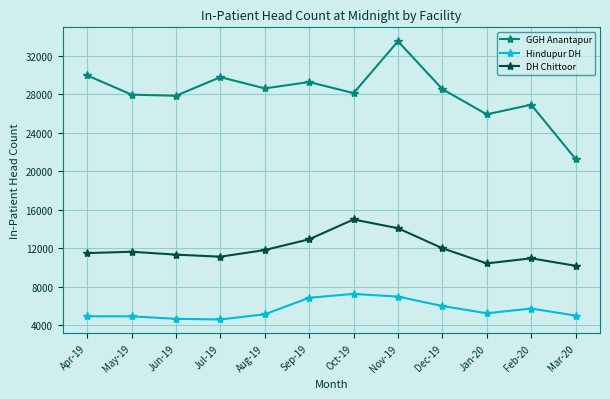

What is the sum of all DH Chittoor values?

143021